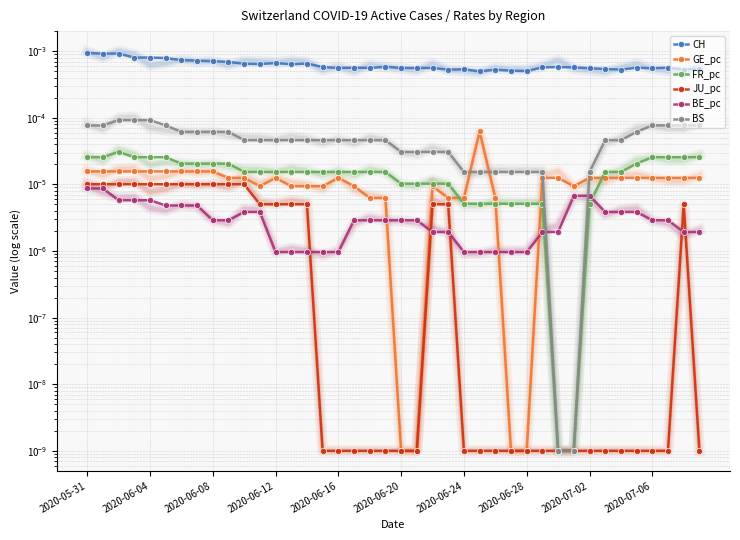

True or false: JU_pc has a value of 0.0 at 29.

True